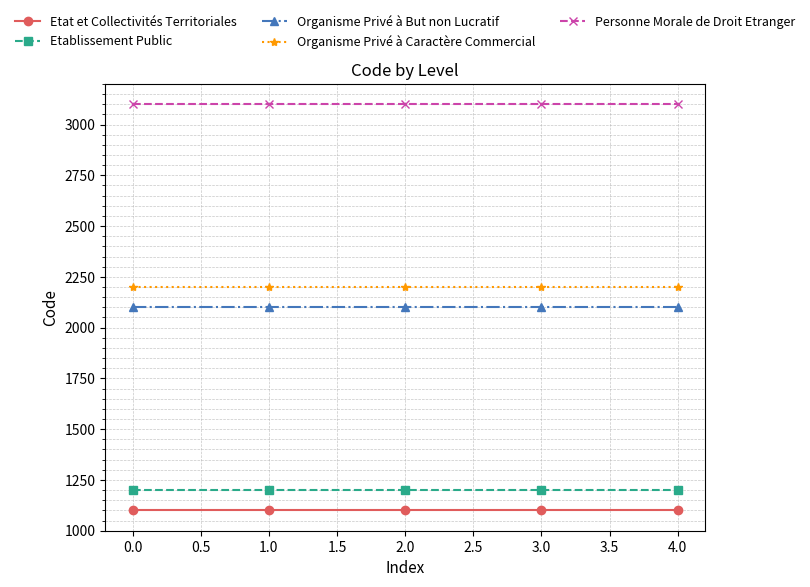

At how many categories does at least one series exceed 2042?

5